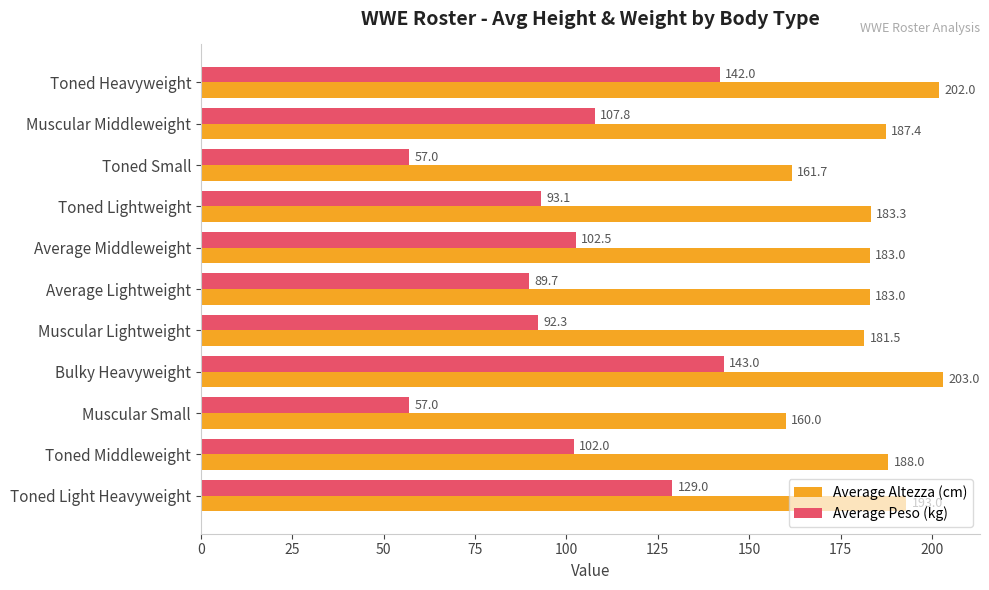

How many data points does each series have?

11